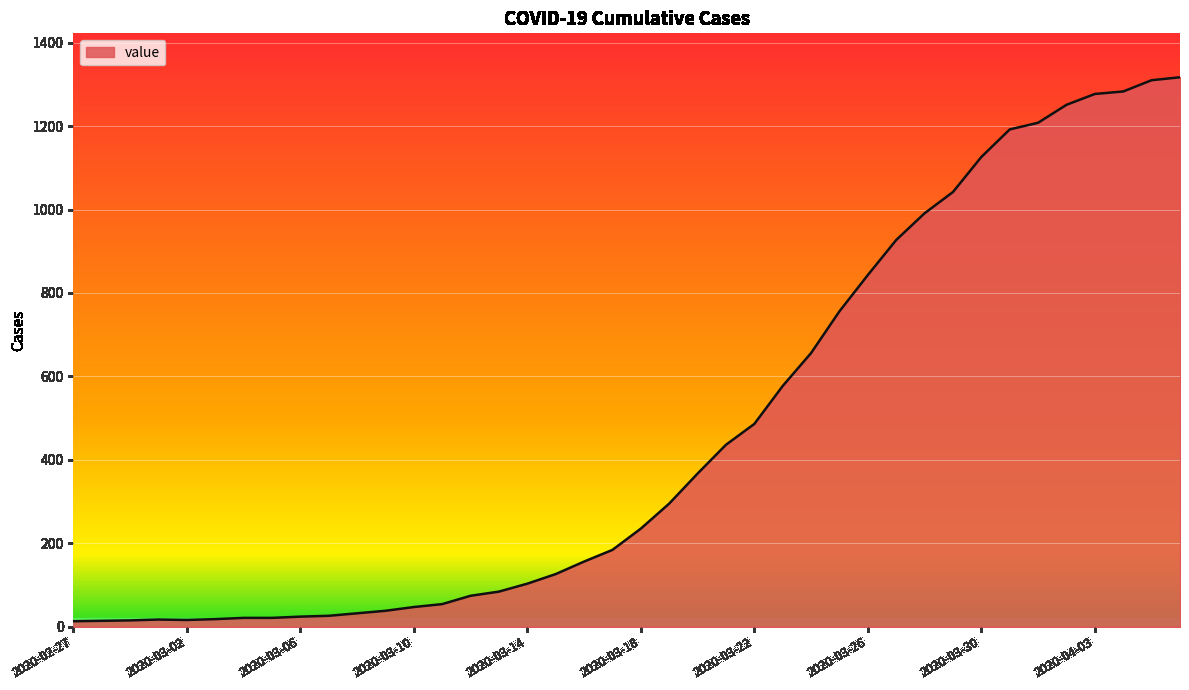

What is the difference between the maximum and minimum values?

1304